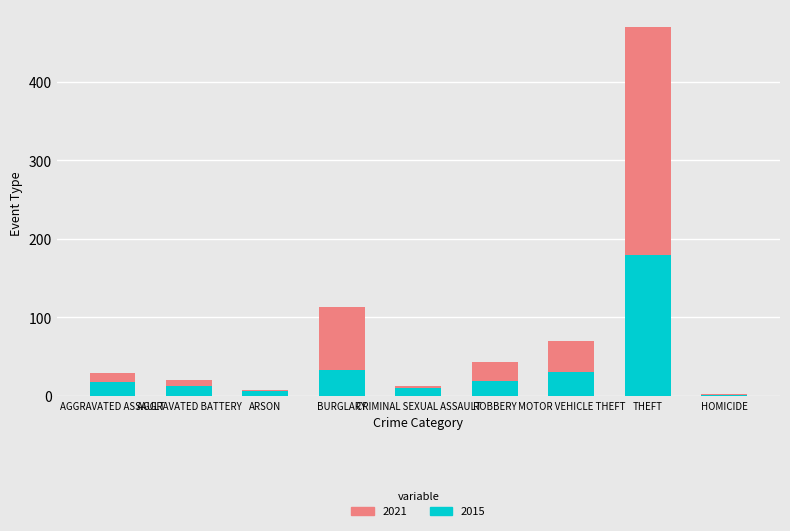

What is the sum of all 2021 values?

308